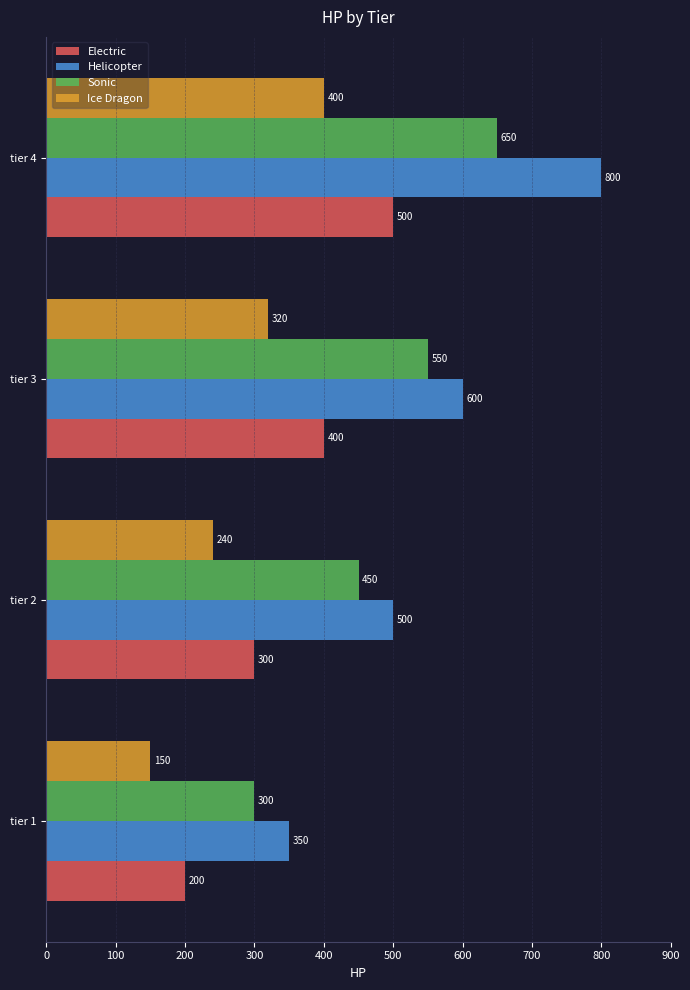

What is the spread (max minus min) of values at tier 1?

200